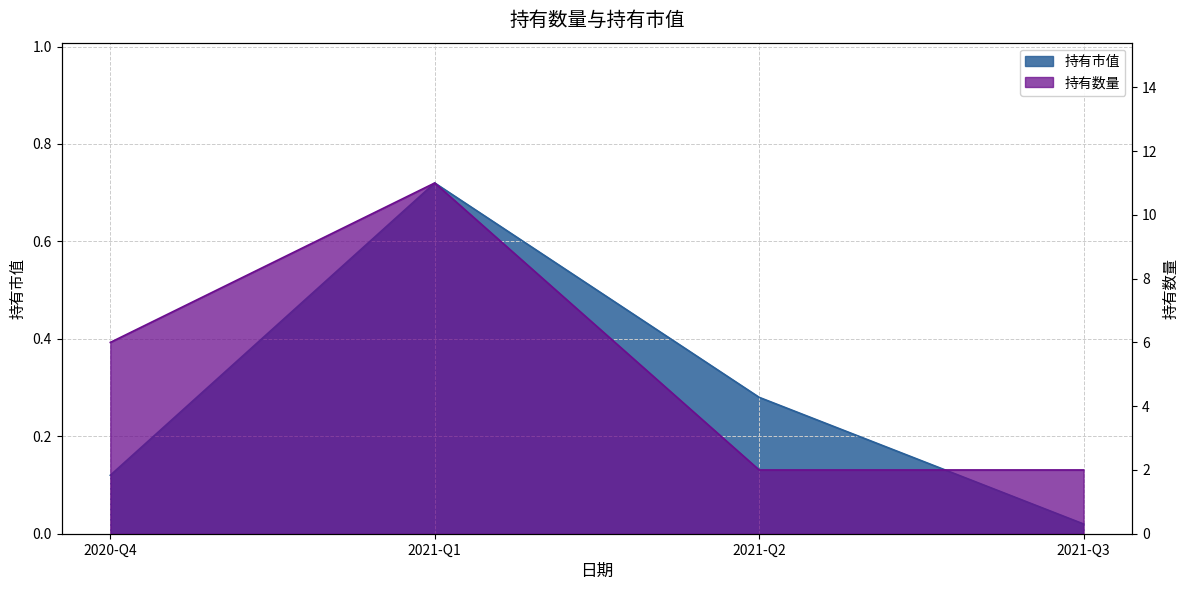

Between 2020-Q4 and 2021-Q2, which series saw the biggest shift?

持有数量